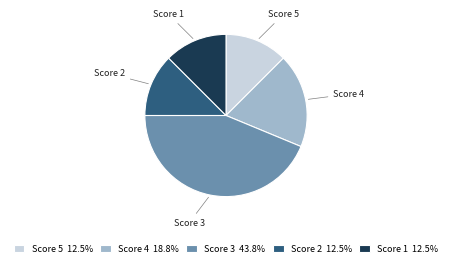

Is there any slice that represents more than half of the pie?

No